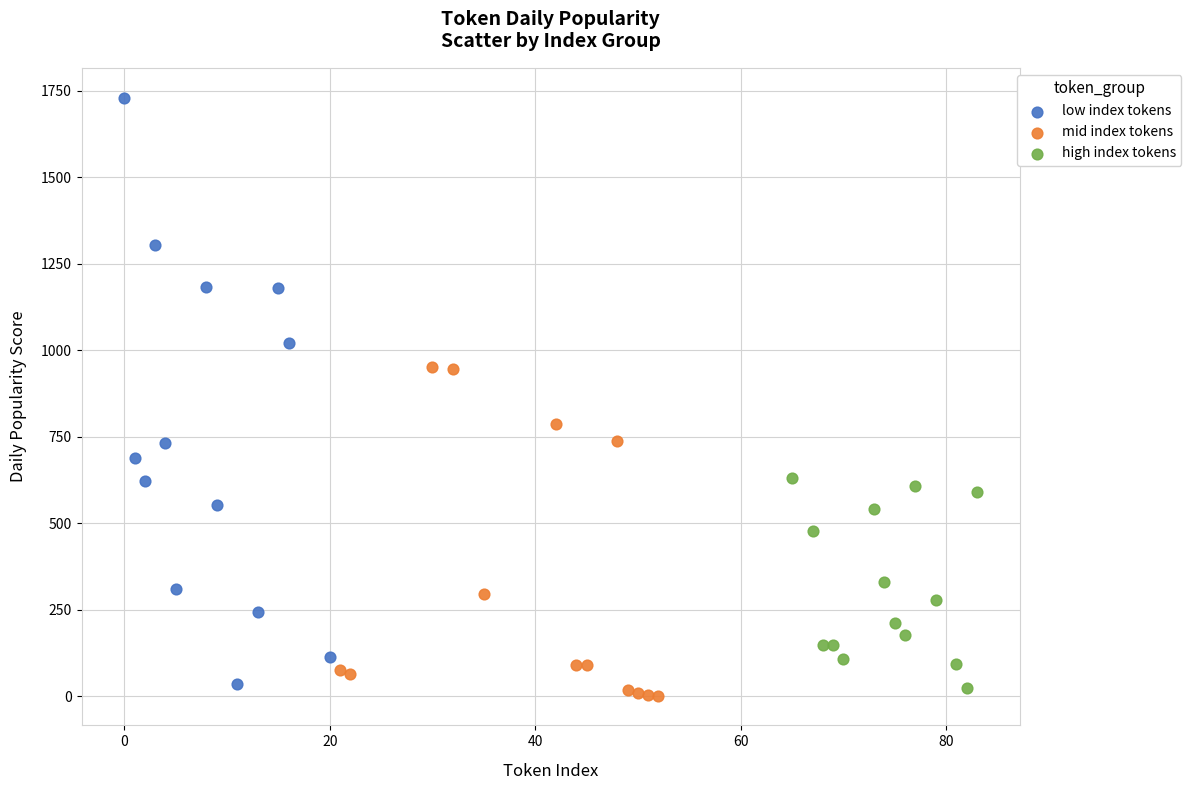

Which series reaches the maximum Y coordinate?

low index tokens